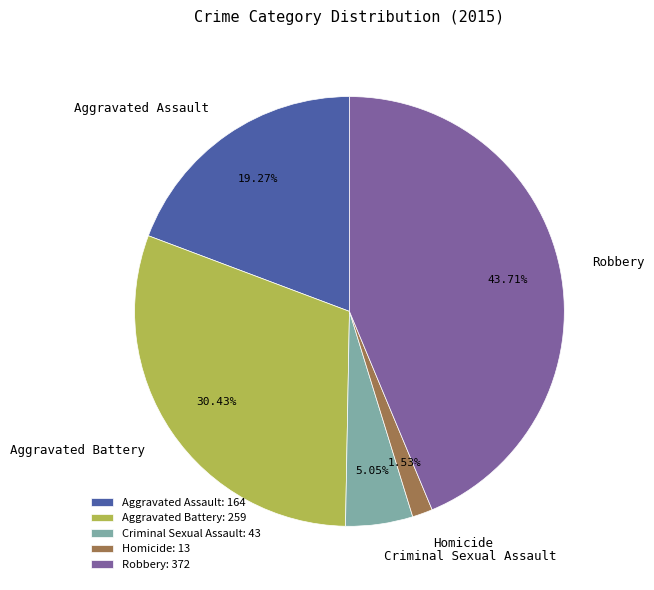

How many segments does this pie chart have?

5